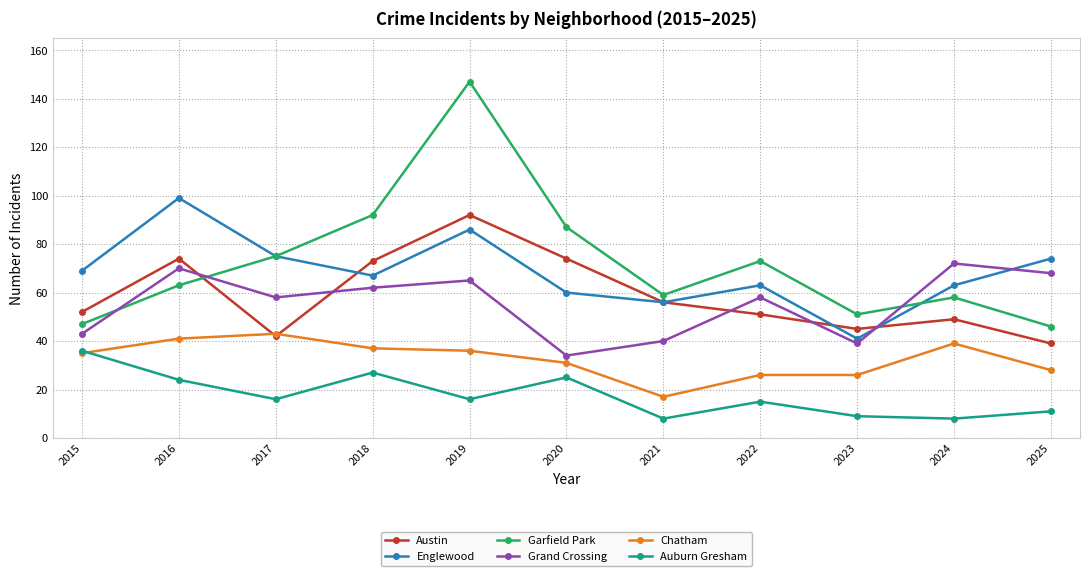

Which series has the largest total across all categories?

Garfield Park